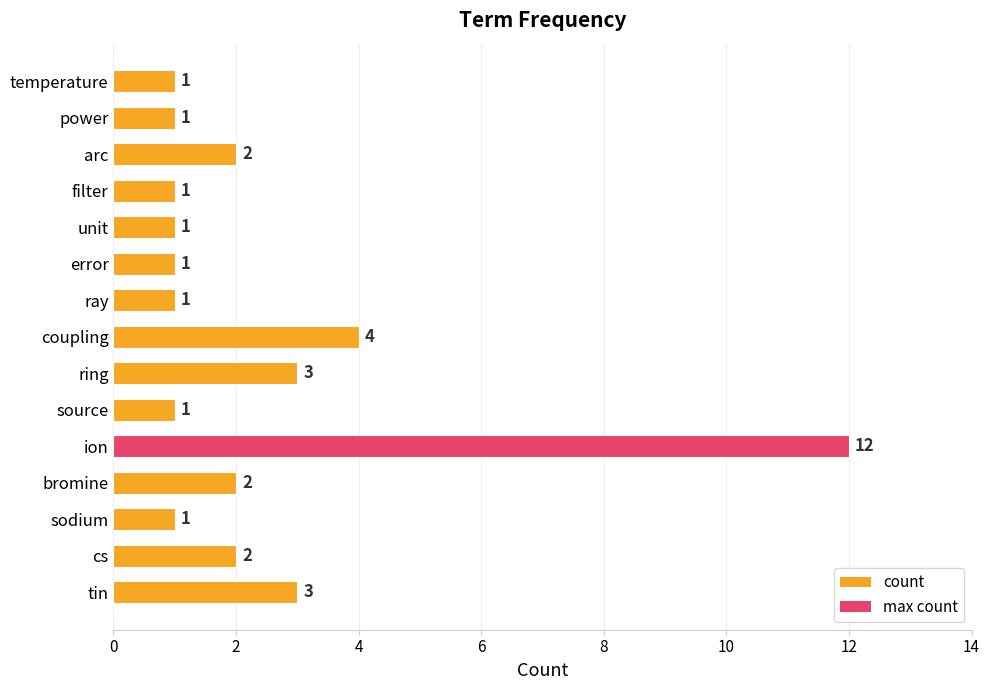

What is the sum of all values?

36